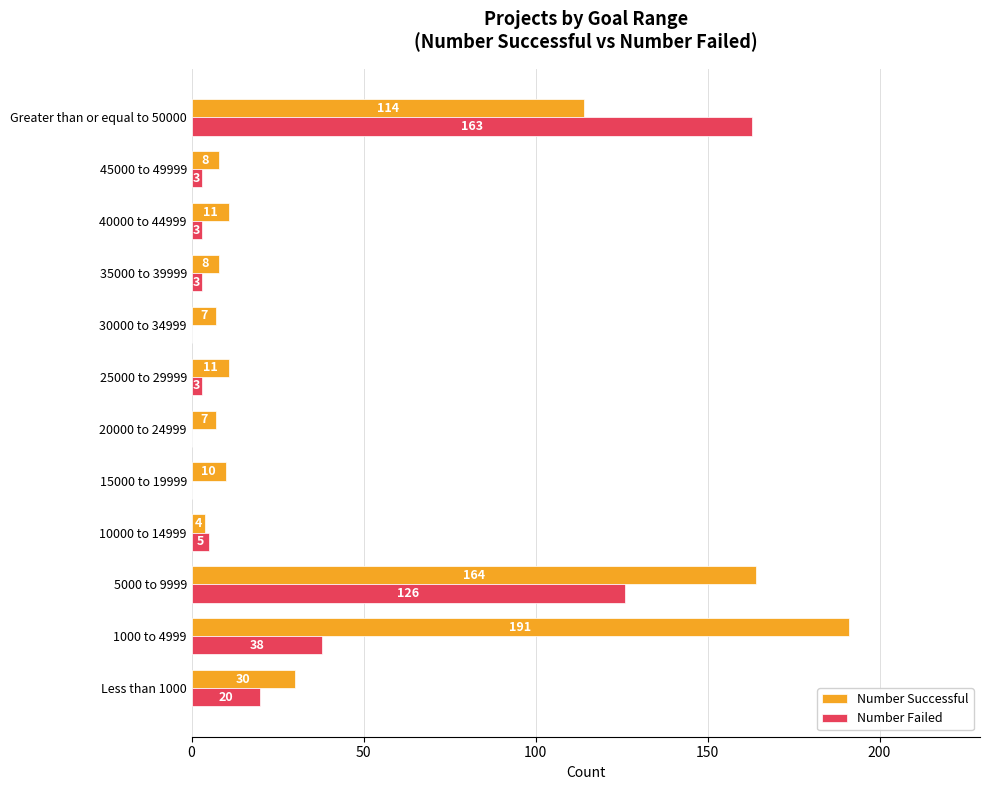

At which label does Number Failed reach its peak?

Greater than or equal to 50000